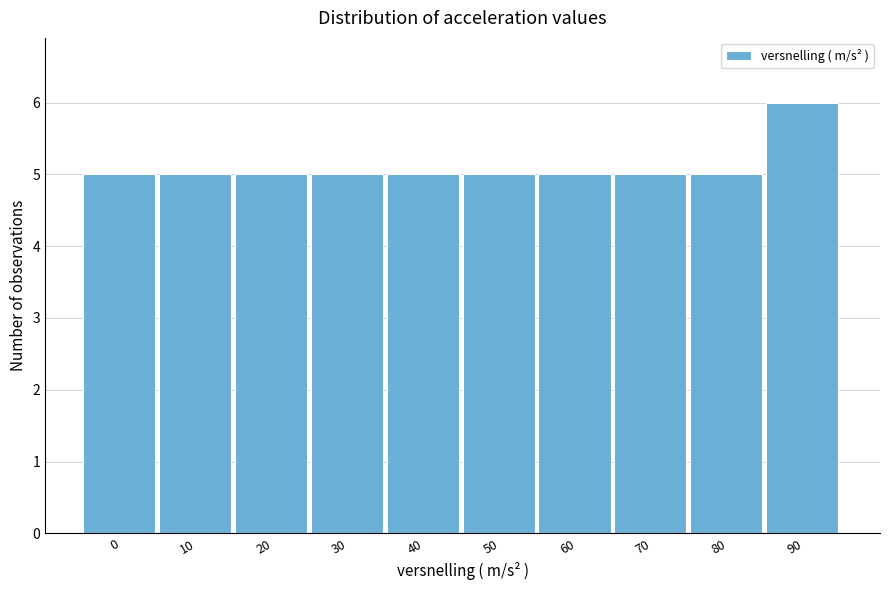

Reading left to right, what are all the values shown in this chart?

0=5	10=5	20=5	30=5	40=5	50=5	60=5	70=5	80=5	90=6